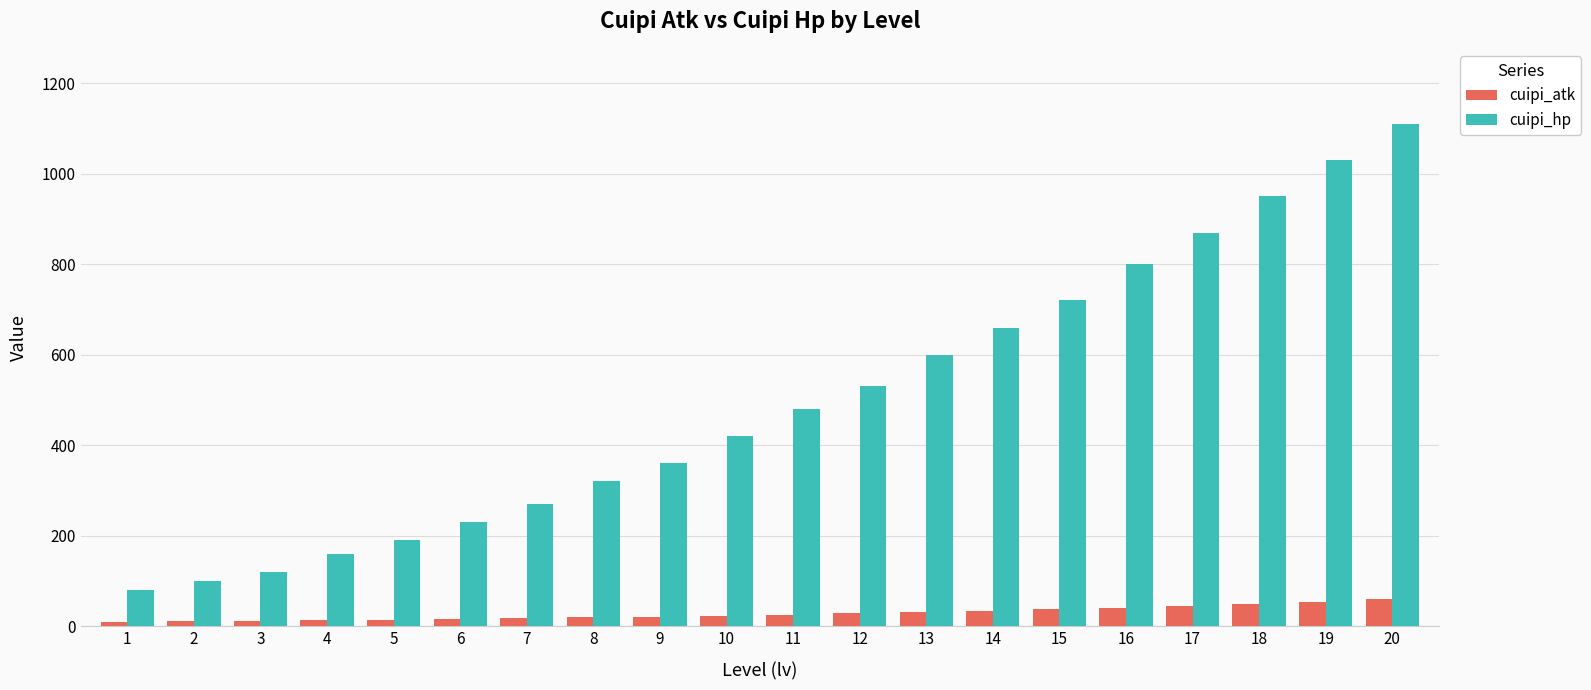

At which category is the sum across all series the highest?

20